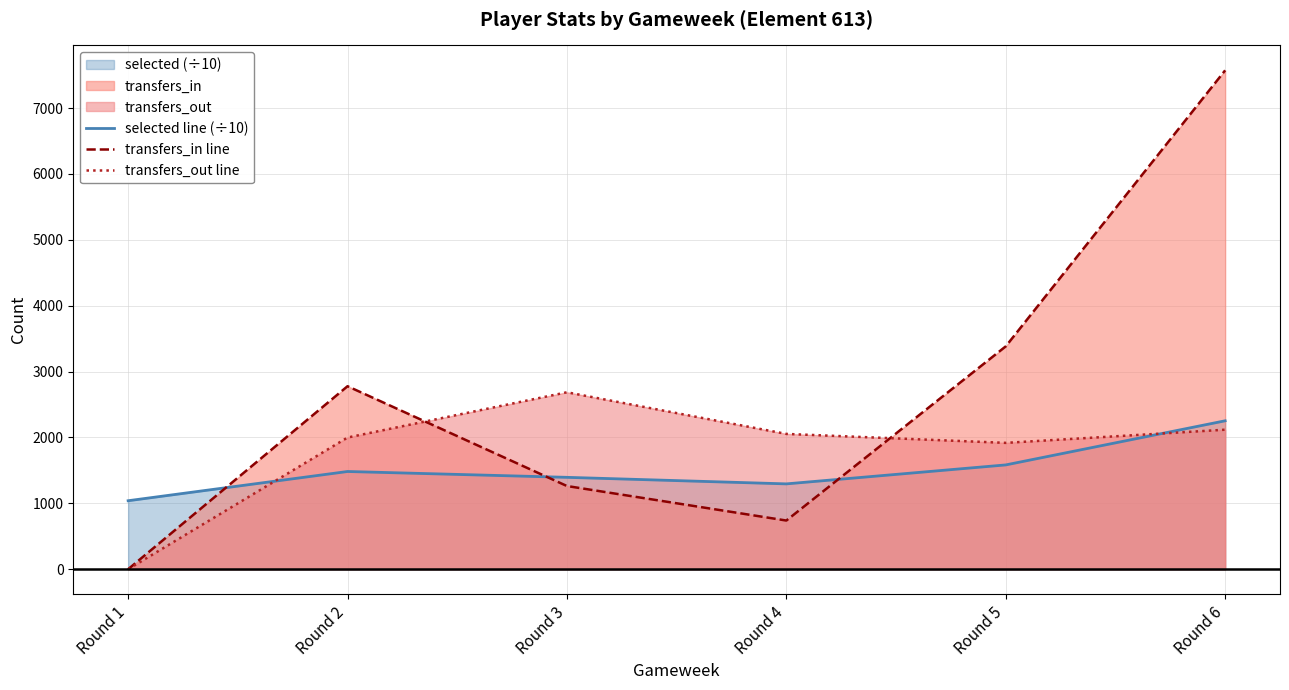

Between which two adjacent categories do transfers_out line and selected line (÷10) first intersect?

Round 1 and Round 2